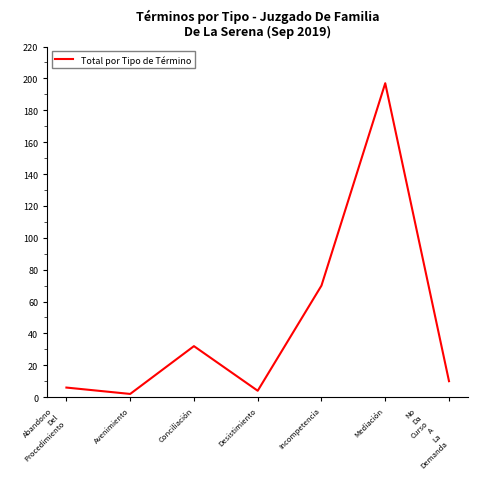

What is the smallest value displayed?

2